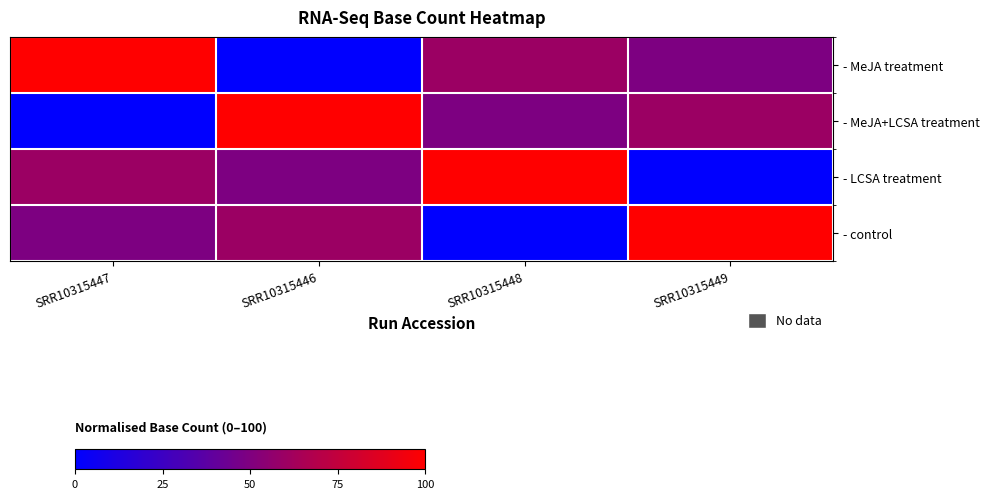

Reading left to right, what are all the values shown in this chart?

- MeJA treatment: SRR10315447=100.0	SRR10315446=0.0	SRR10315448=60.0	SRR10315449=49.6
- MeJA+LCSA treatment: SRR10315447=0.0	SRR10315446=100.0	SRR10315448=49.6	SRR10315449=60.0
- LCSA treatment: SRR10315447=60.0	SRR10315446=49.6	SRR10315448=100.0	SRR10315449=0.0
- control: SRR10315447=49.6	SRR10315446=60.0	SRR10315448=0.0	SRR10315449=100.0